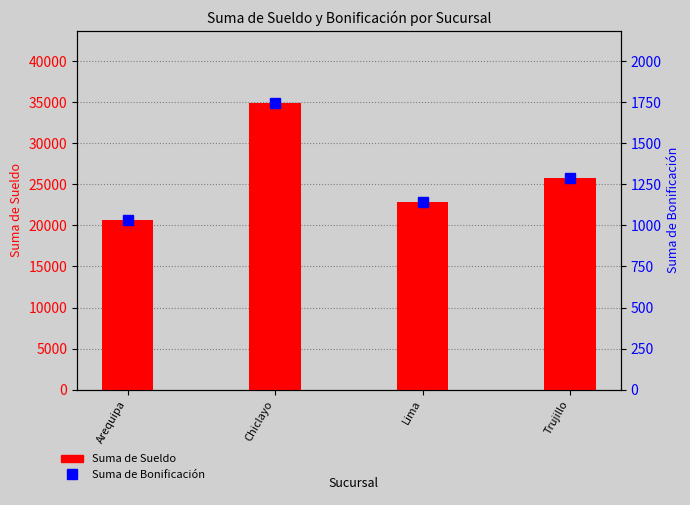

What is the label of the 1st bar from the right?

Trujillo